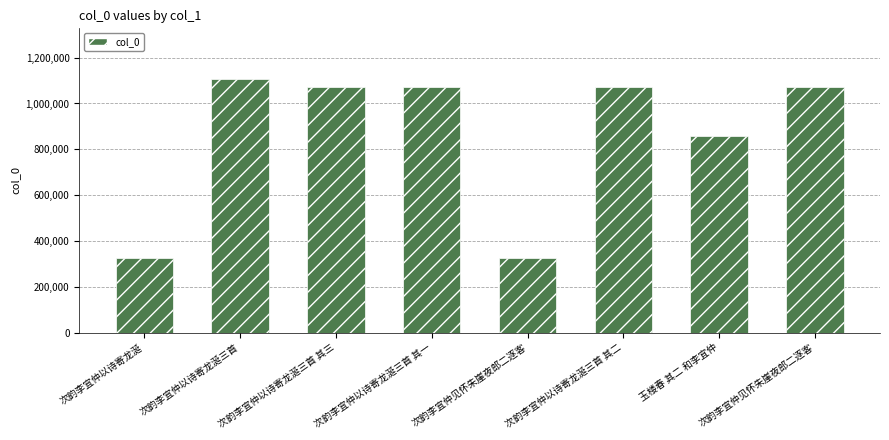

What is the change in value from 次韵李宜仲以诗寄龙涎 to 玉楼春 其二 和李宜仲?

+532068